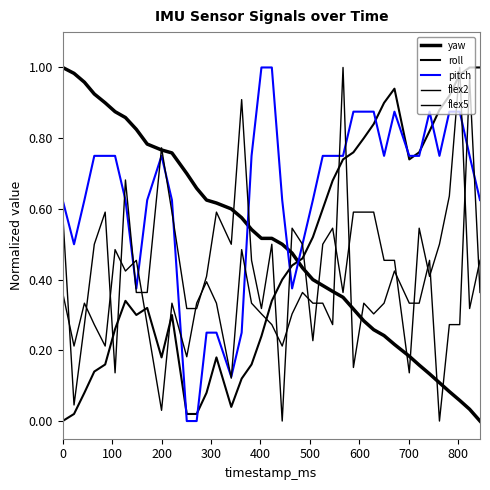

Rank the series by their maximum value, from highest to lowest.

yaw, roll, pitch, flex2, flex5